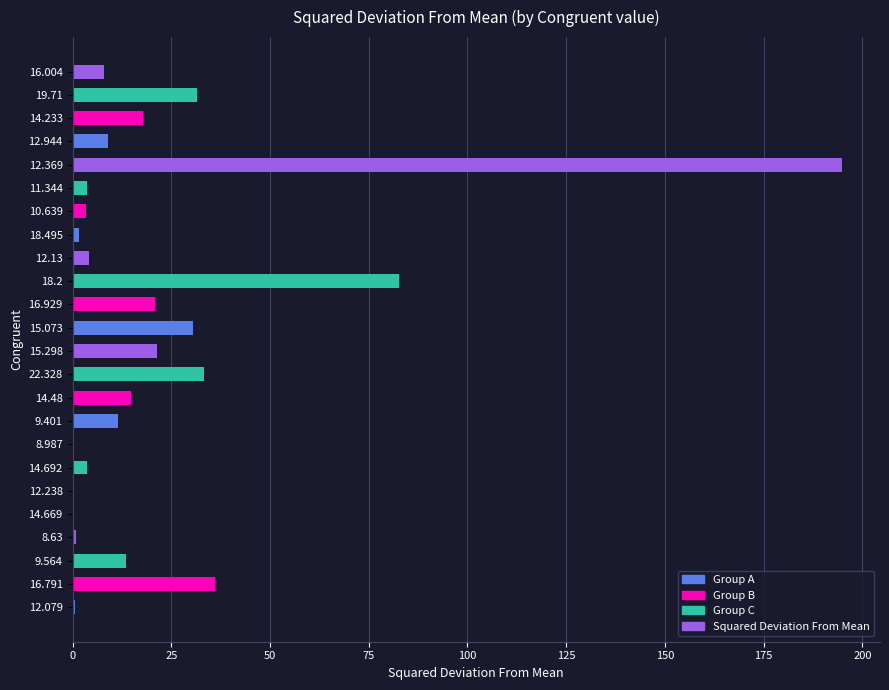

What is the sum of all values?

544.3